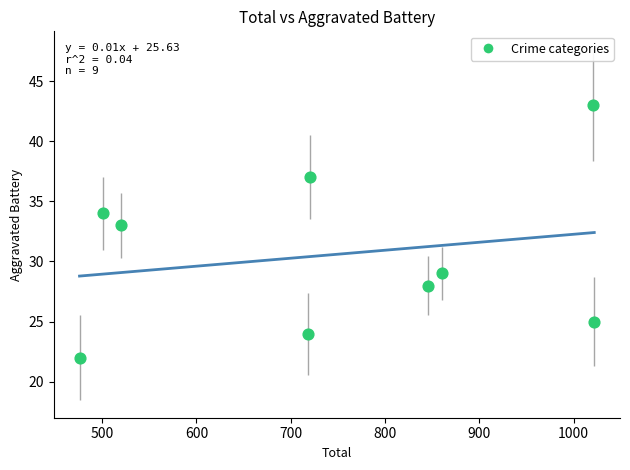

What Y value in the scatter plot is closest to 32?

33